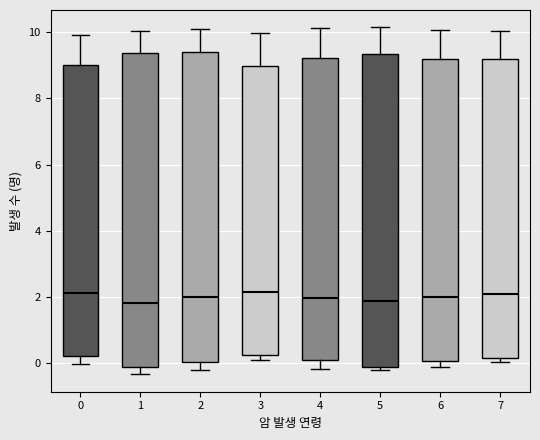

Where does the lower whisker of the box at x = 0 end on the y-axis? The values are not printed on the chart, so give them approximately, as read against the axis.

0.0